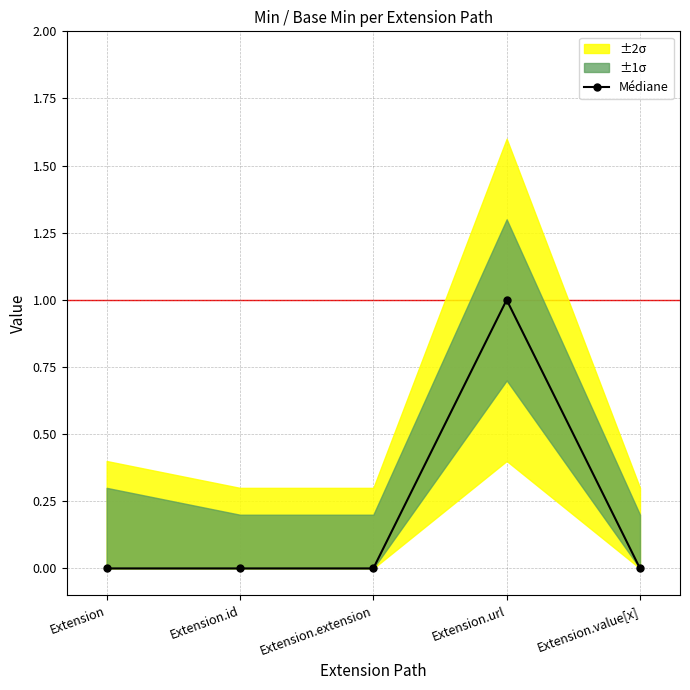

What position from the left is Extension.id?

2